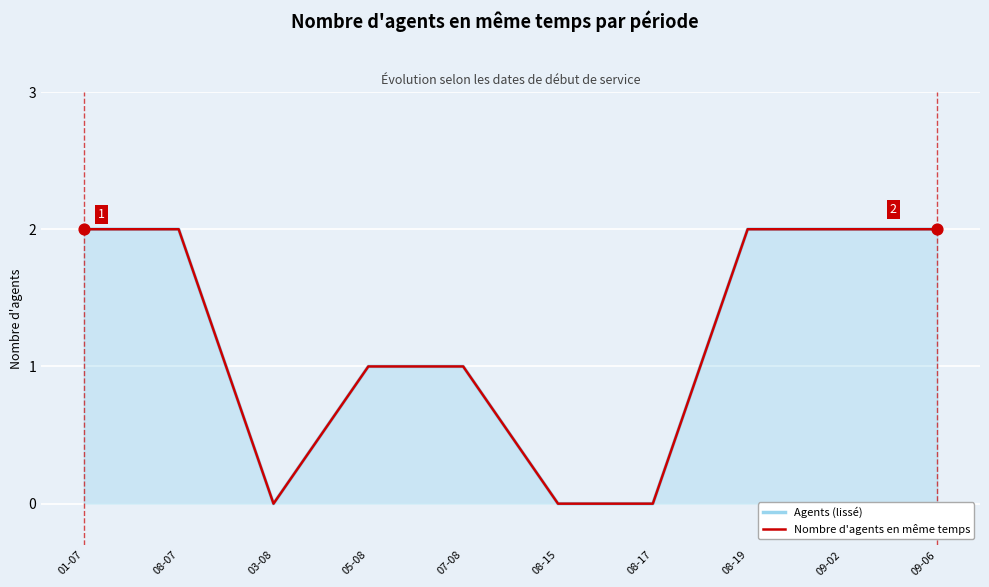

Which series has the largest total across all categories?

Agents (lissé)